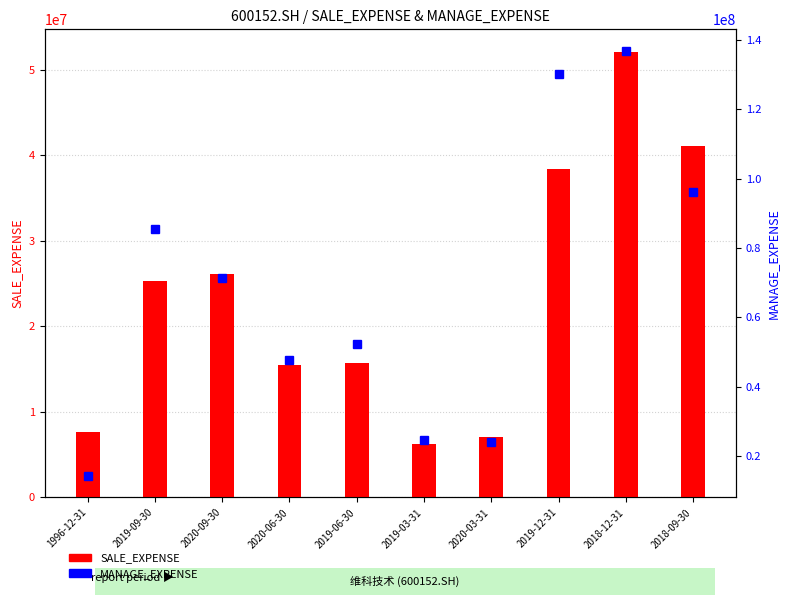

Between 2019-12-31 and 2018-12-31, which is larger?

2018-12-31